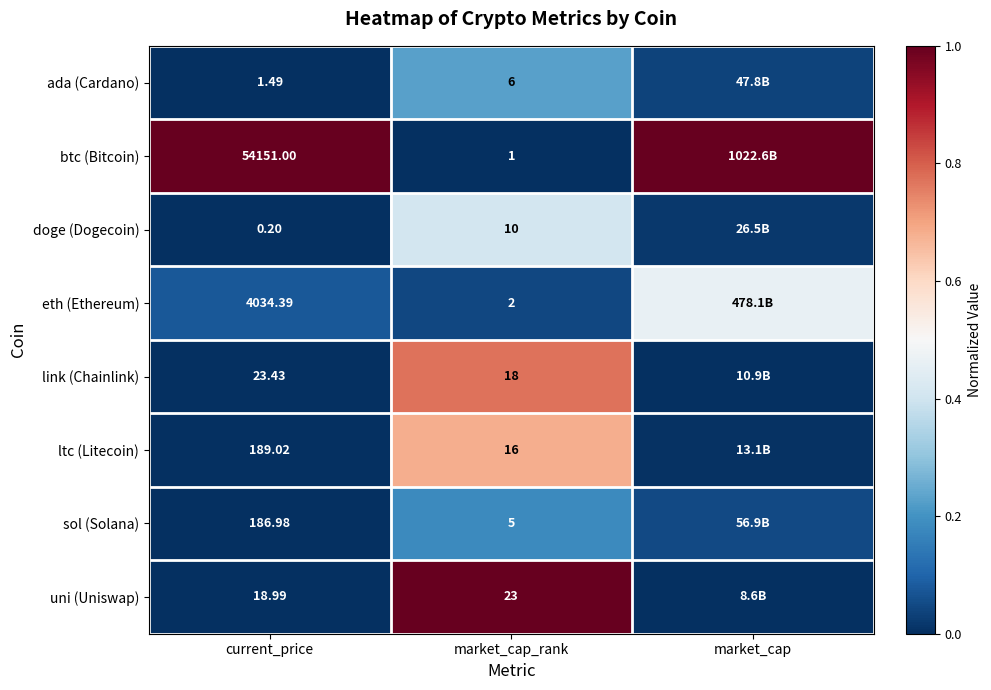

Which series changed the most between current_price and market_cap_rank?

btc (Bitcoin)